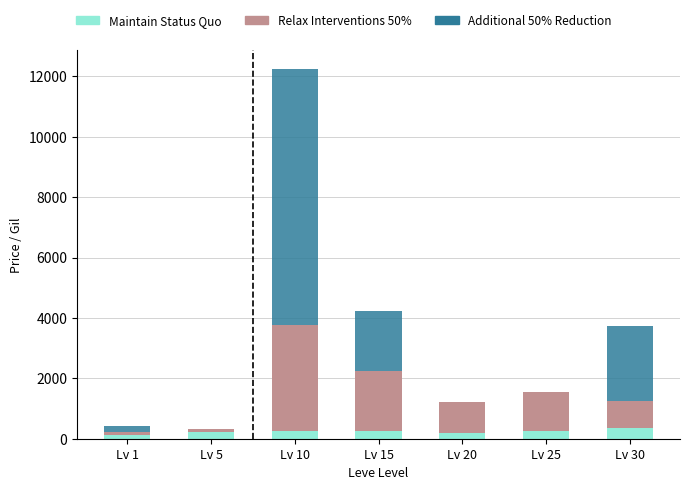

What is the highest value of the Maintain Status Quo series?

355